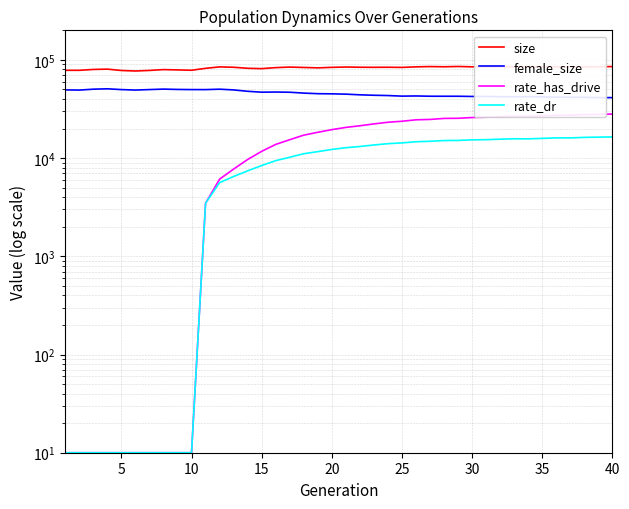

What are all the series names shown in the legend?

size, female_size, rate_has_drive, rate_dr